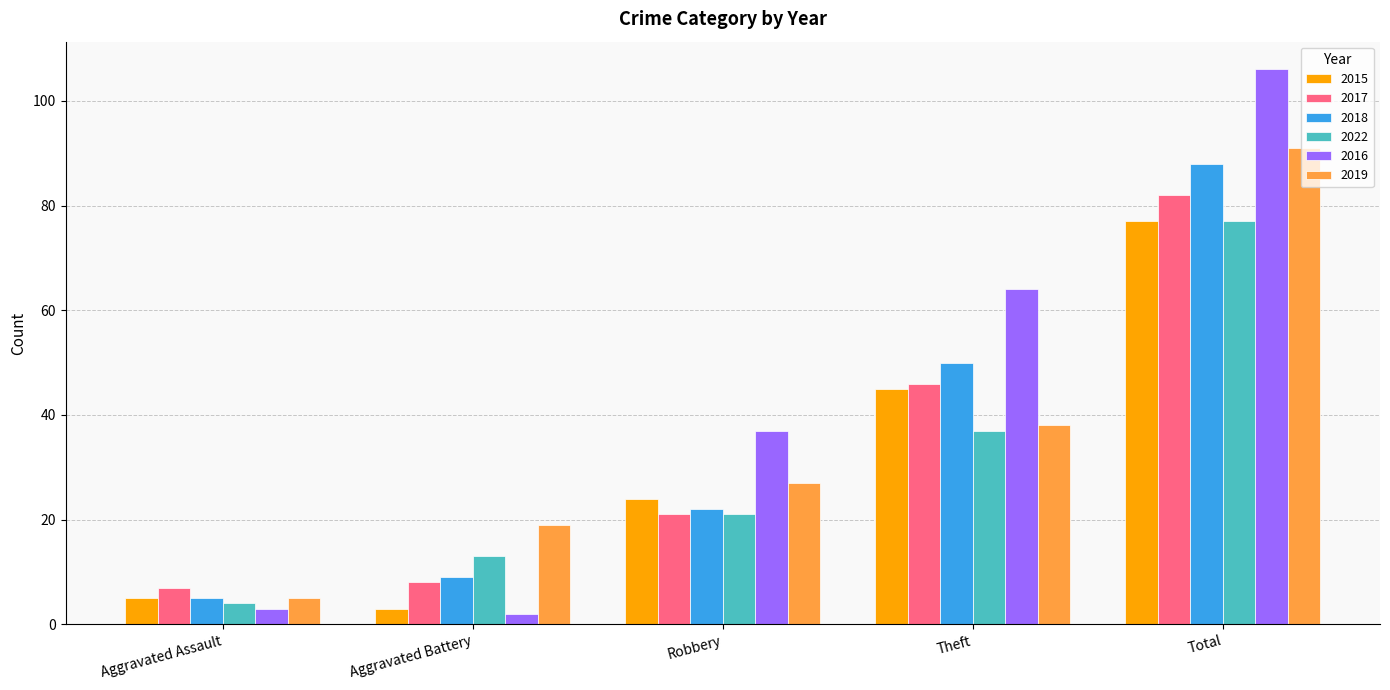

What is the sum of the 2018 values at Aggravated Assault and Total?

93